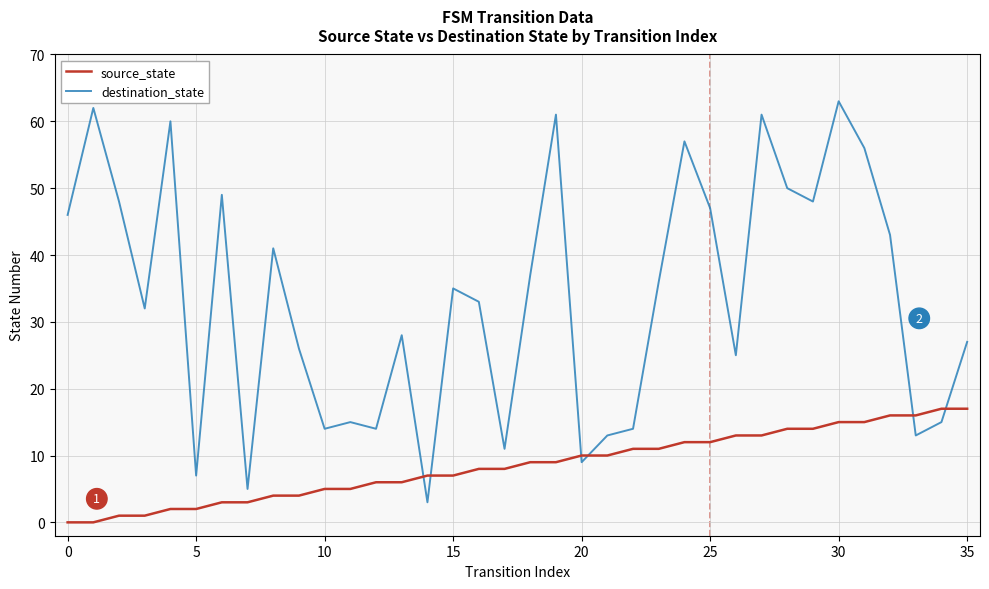

Rank the series by their maximum value, from highest to lowest.

destination_state, source_state